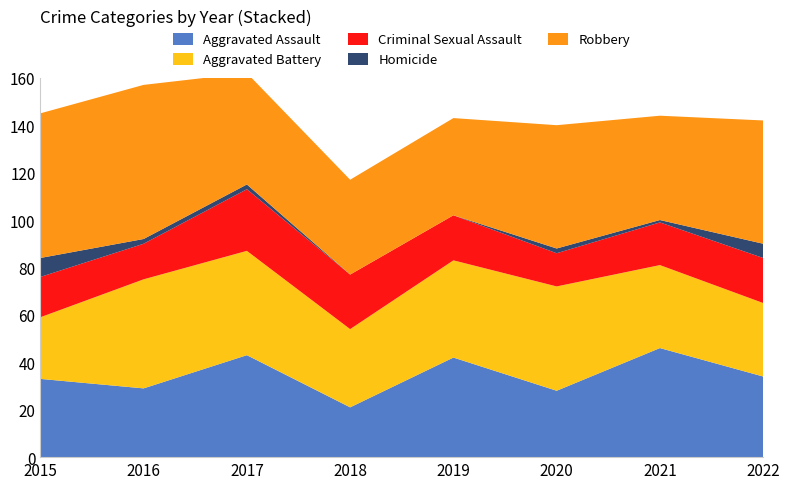

Reading right to left, extract all data points from this chart.

Aggravated Assault: 2022=34	2021=46	2020=28	2019=42	2018=21	2017=43	2016=29	2015=33
Aggravated Battery: 2022=31	2021=35	2020=44	2019=41	2018=33	2017=44	2016=46	2015=26
Criminal Sexual Assault: 2022=19	2021=18	2020=14	2019=19	2018=23	2017=26	2016=15	2015=17
Homicide: 2022=6	2021=1	2020=2	2019=0	2018=0	2017=2	2016=2	2015=8
Robbery: 2022=52	2021=44	2020=52	2019=41	2018=40	2017=47	2016=65	2015=61